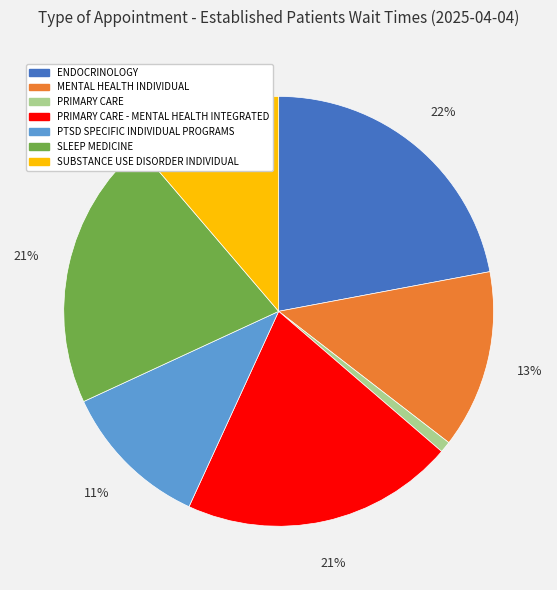

To the nearest percent, what is the average slice percentage?

14%